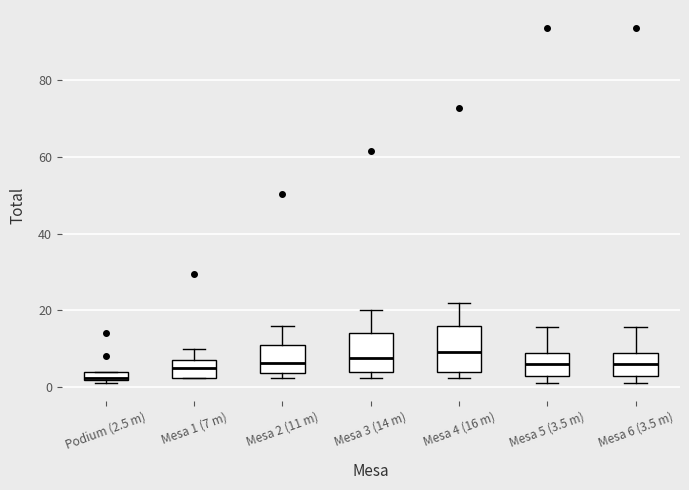

Comparing the boxes themselves (not the whiskers), which one is the tallest?

Mesa 4 (16 m)